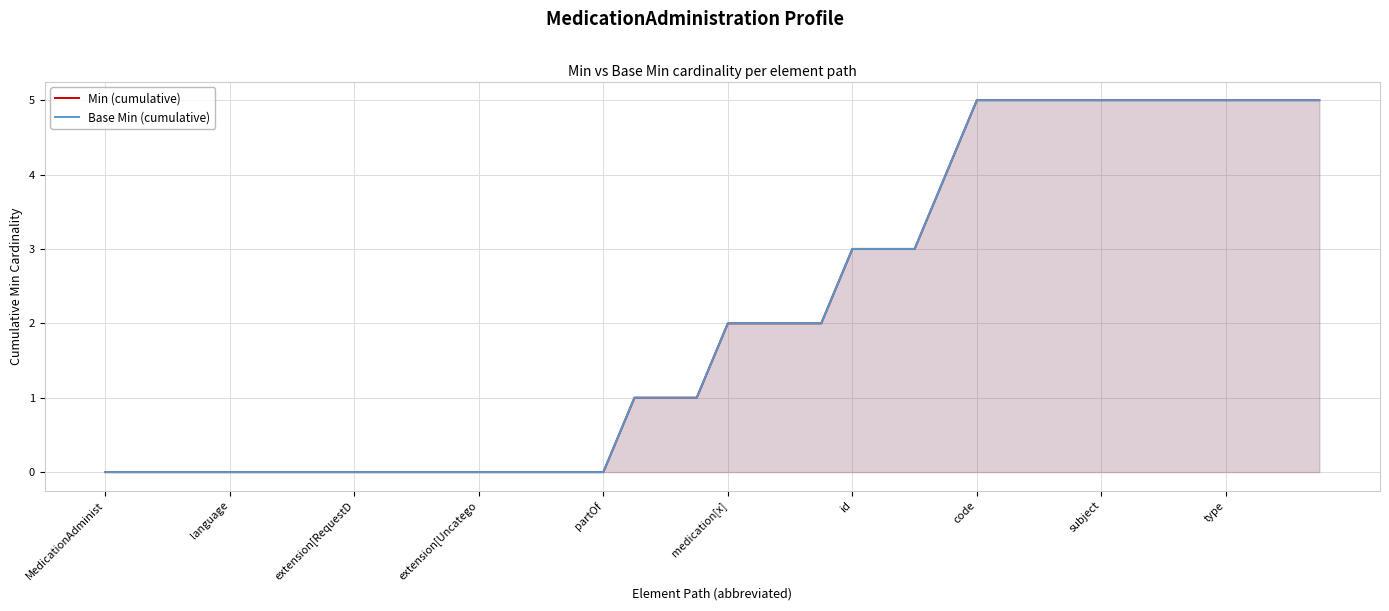

How many Min (cumulative) values are between 0 and 5?

40